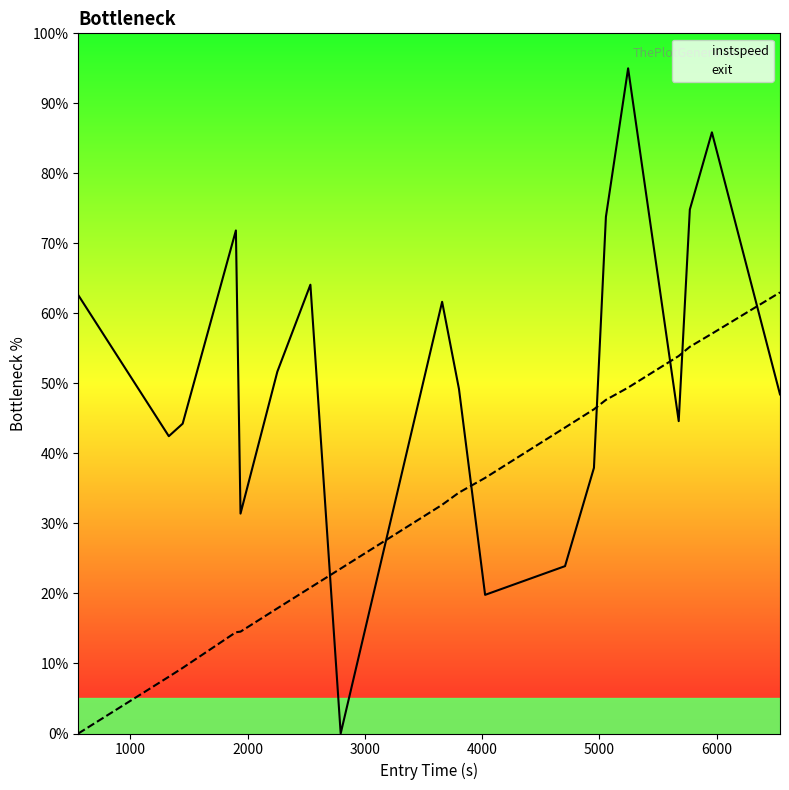

The value of exit at 4061.0 is 10.6. True or false?

False